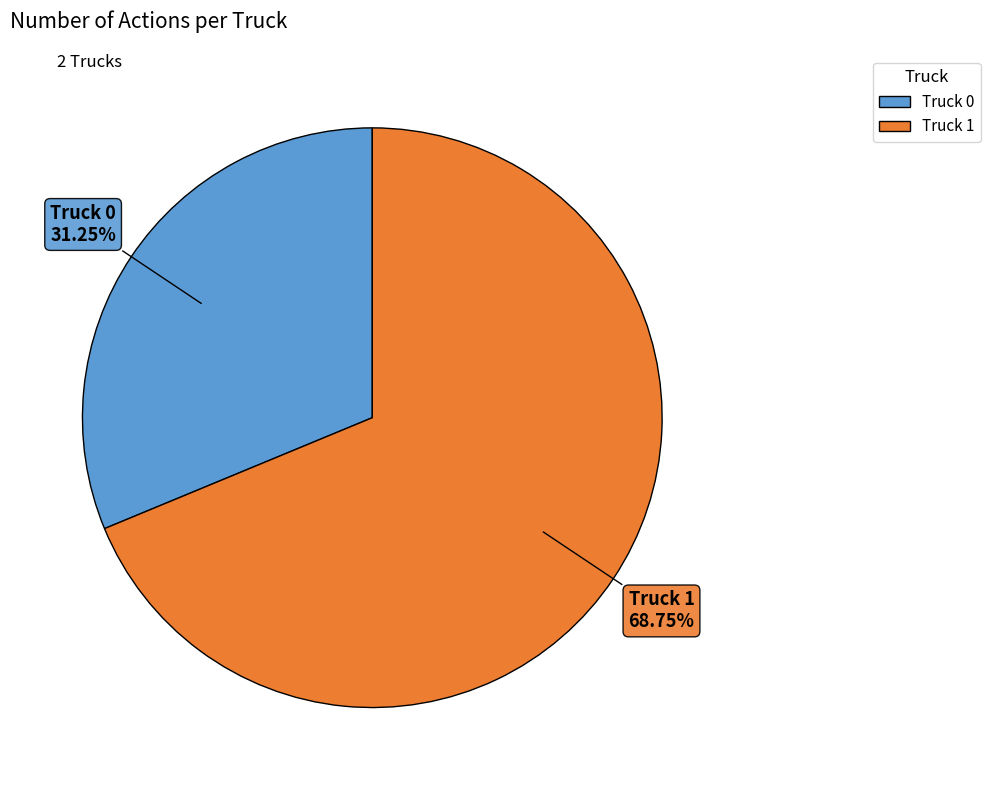

What is the largest slice in the pie chart?

Truck 1